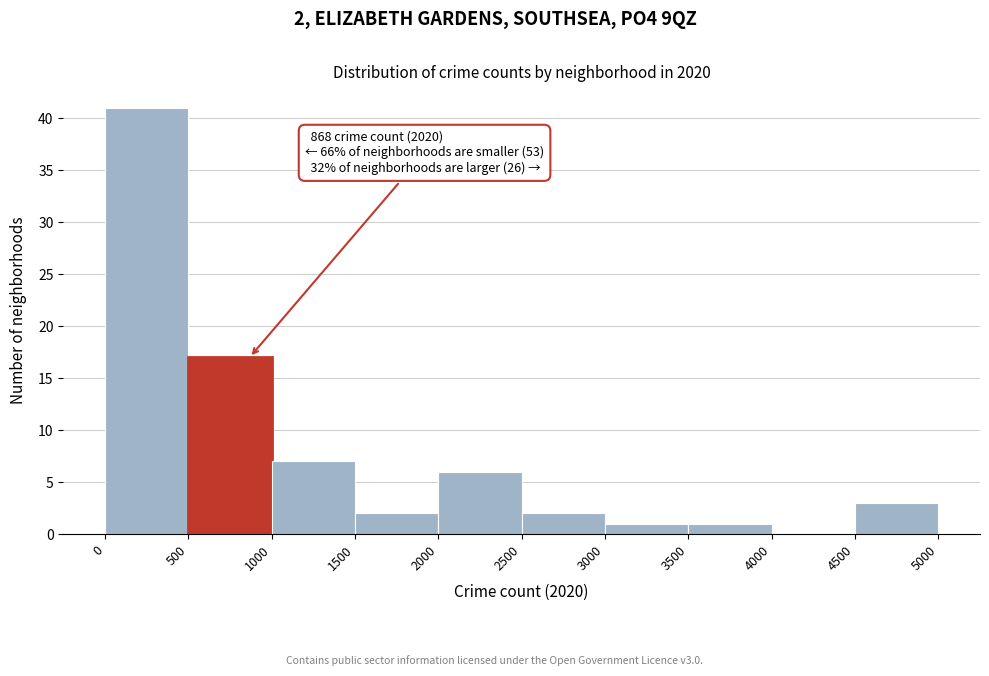

Which range on the x-axis has the tallest bar?

0 to 500